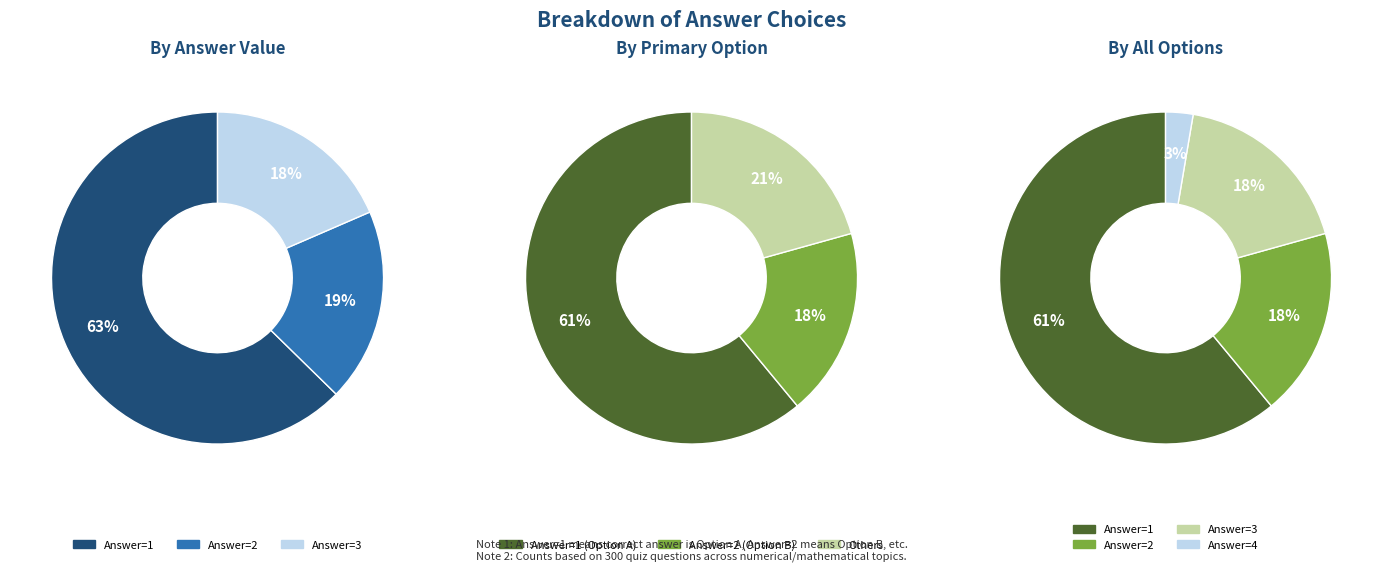

How many slices are in this pie chart?

4